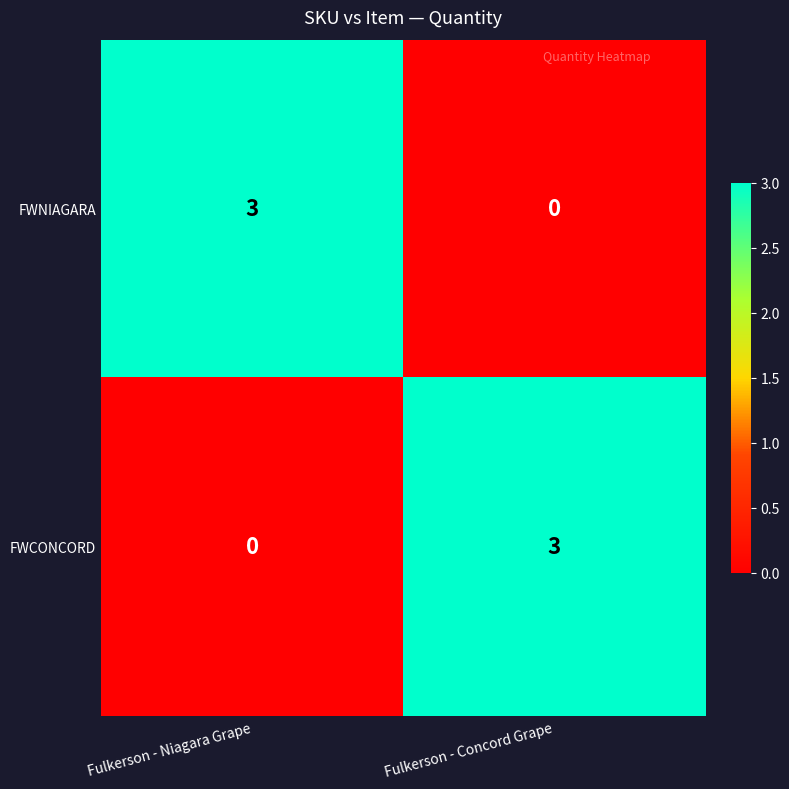

What is the total value across all series at Fulkerson - Concord Grape?

3